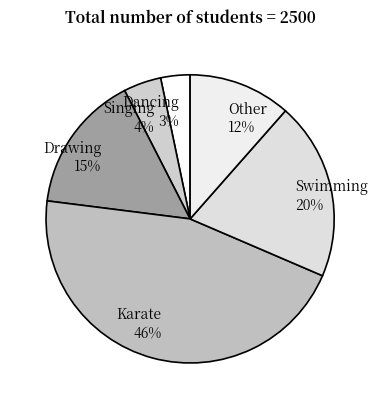

To the nearest percent, what is the combined percentage of Drawing 15% and Swimming 20%?

35%